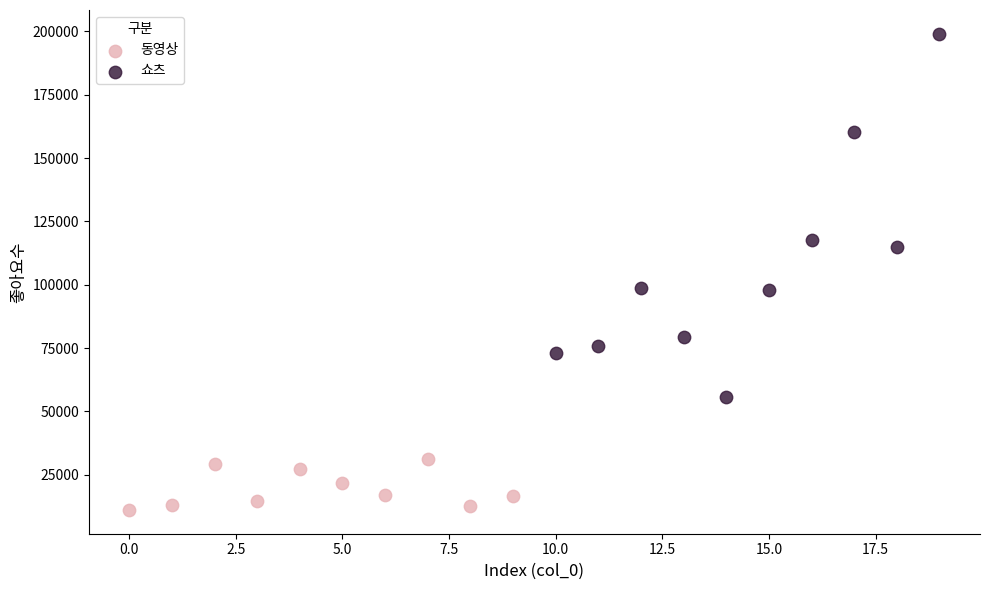

What are all the series names shown in the legend?

동영상, 쇼츠